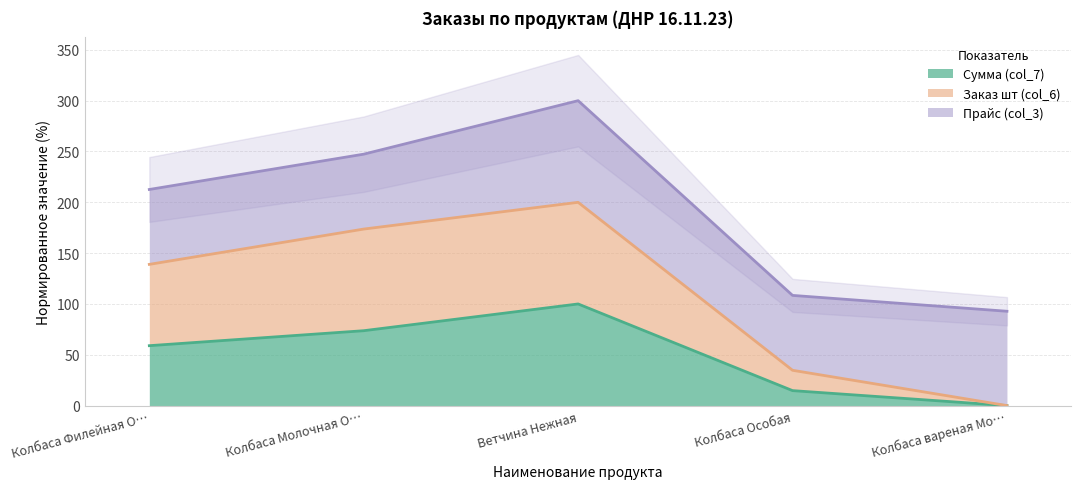

How many lines are shown in the chart?

2